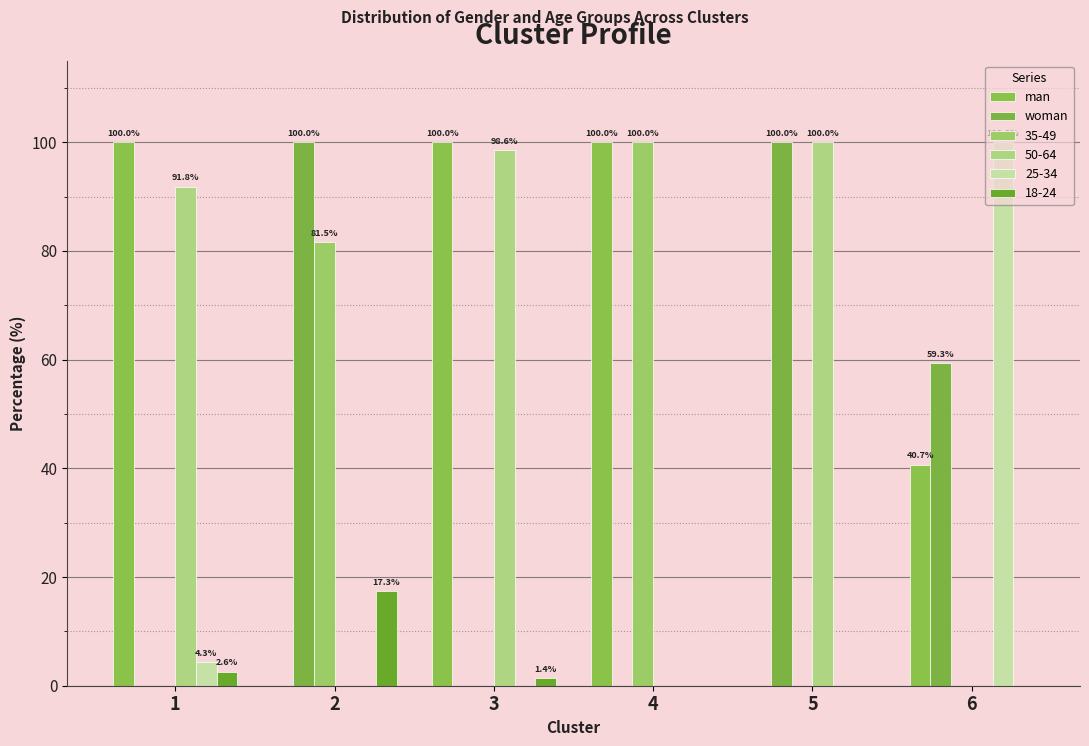

How many woman values are between 0 and 100?

6